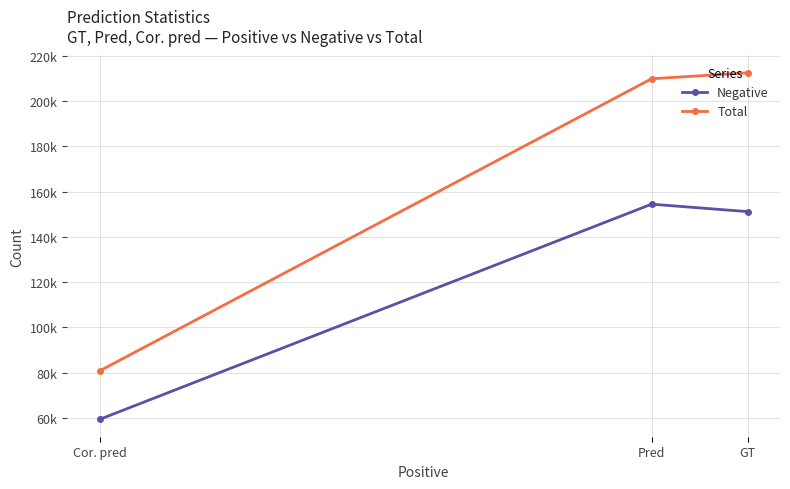

What is the total value across all series at Pred?

364304